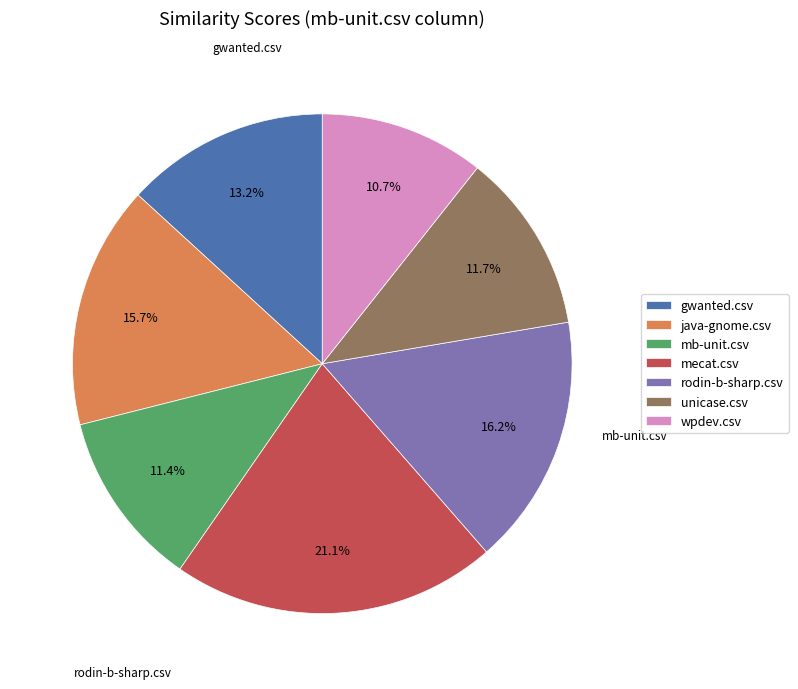

The mb-unit.csv slice represents 11% of the pie. True or false?

True